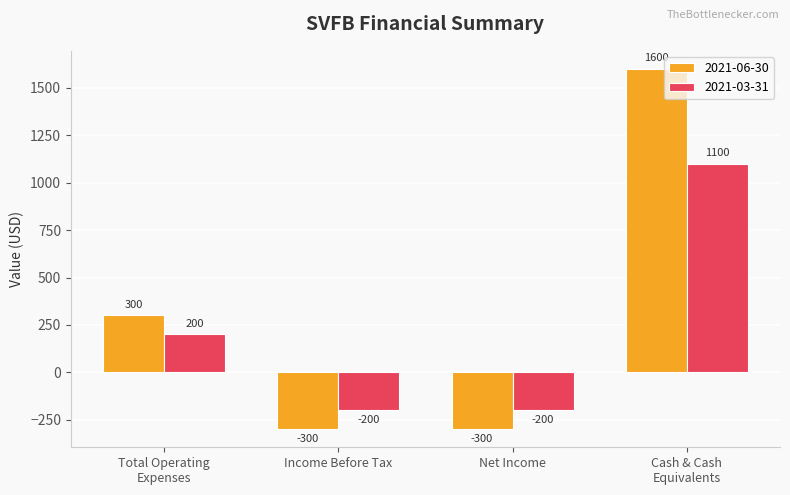

At Net Income, list the series in order from smallest to largest.

2021-06-30, 2021-03-31